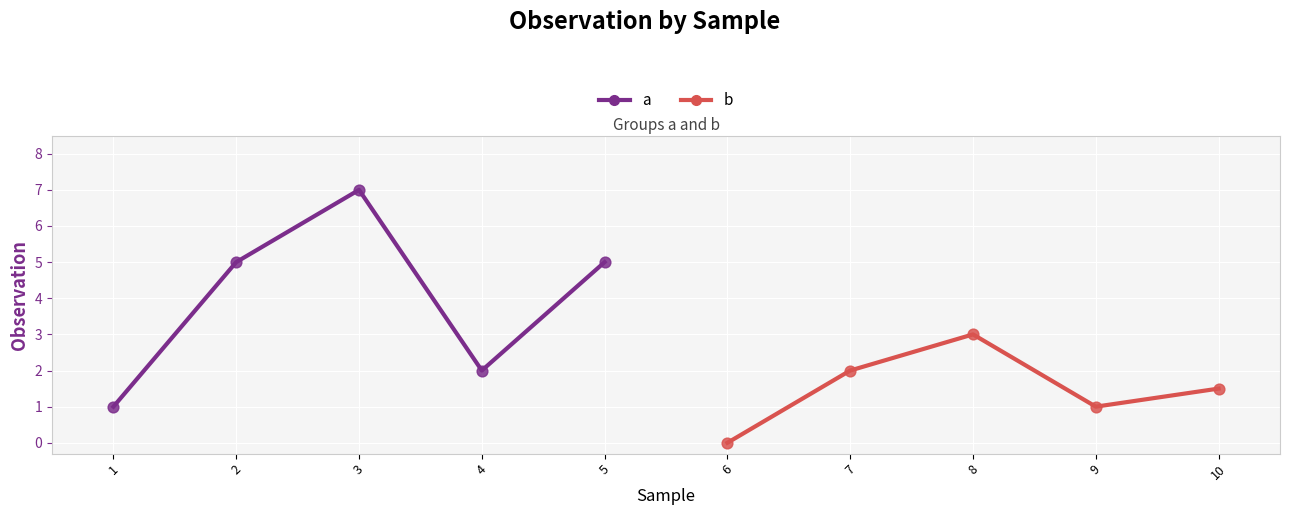

Is the value of a at 1 greater than the value of b at 2?

No